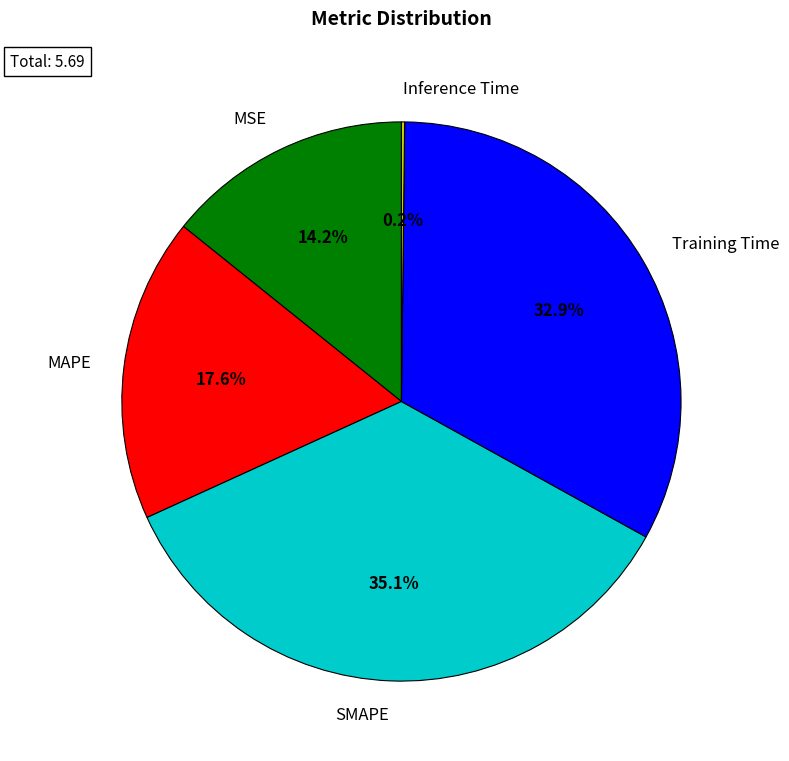

Does MSE account for over 50% of the chart?

No